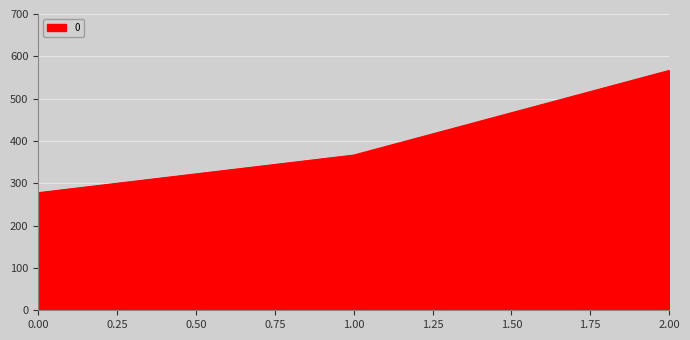

Reading right to left, extract all data points from this chart.

566.7	366.7	277.8